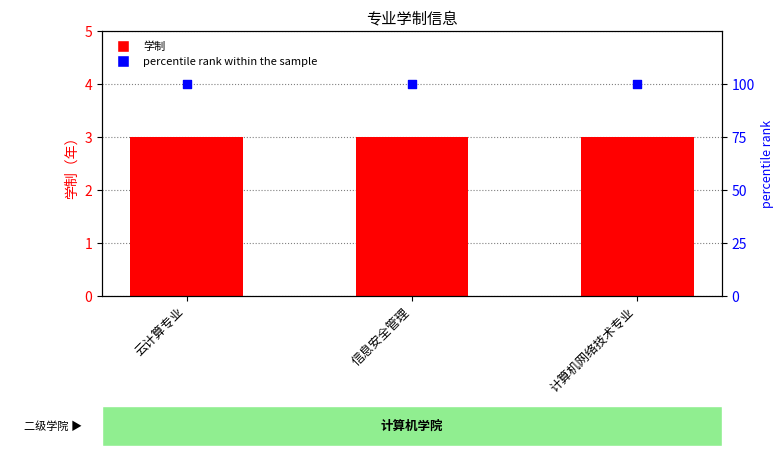

What is the total value across all series at 计算机网络技术专业?

103